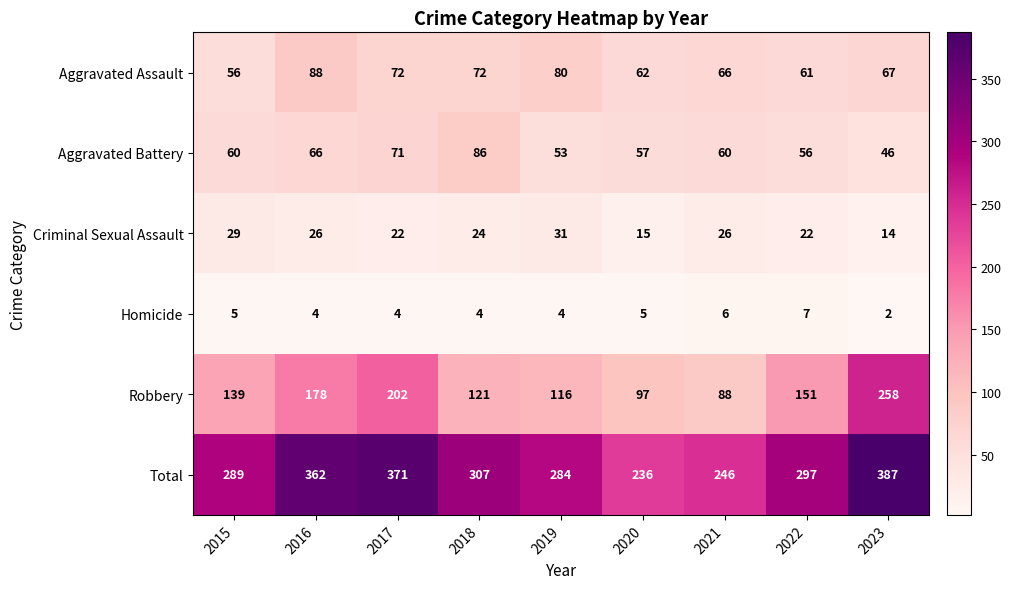

The value of Criminal Sexual Assault at 2018 is 12. True or false?

False